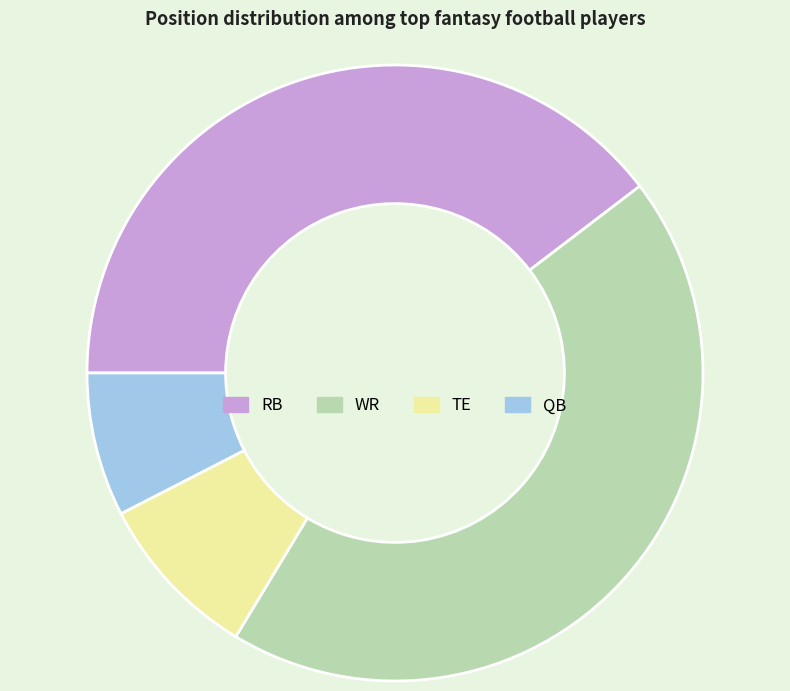

Is it true that WR is 44% of the pie?

True